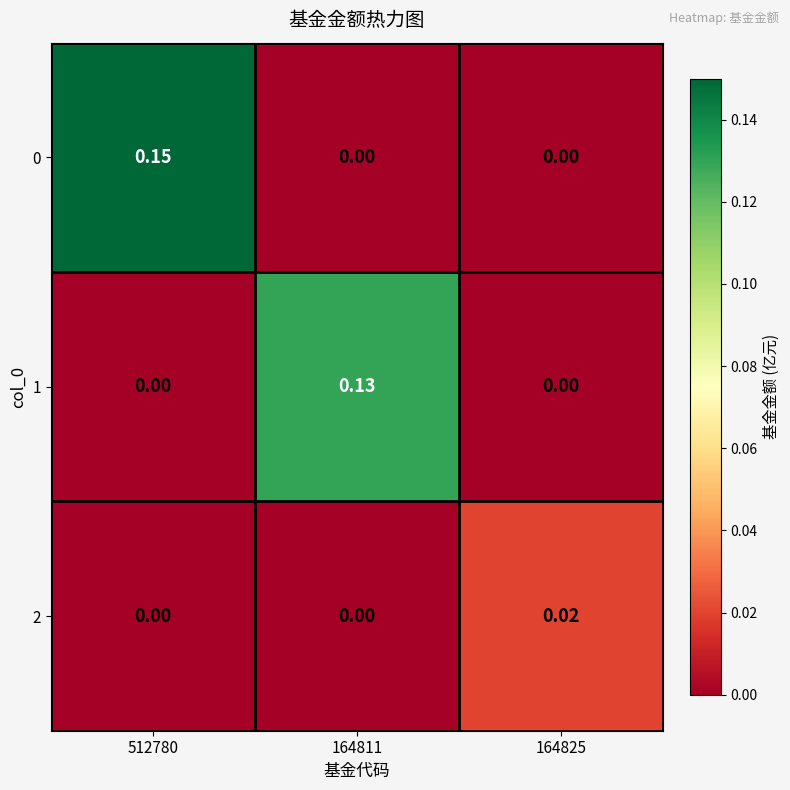

Reading left to right, list all the values displayed in this chart.

0: 512780=0.1	164811=0.0	164825=0.0
1: 512780=0.0	164811=0.1	164825=0.0
2: 512780=0.0	164811=0.0	164825=0.0